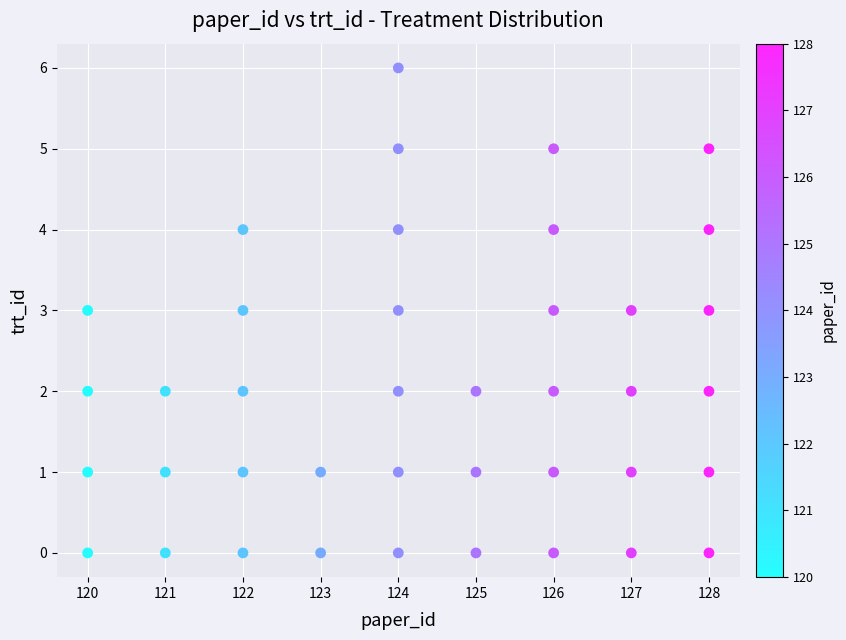

What is the range of X values (max minus min)?

8